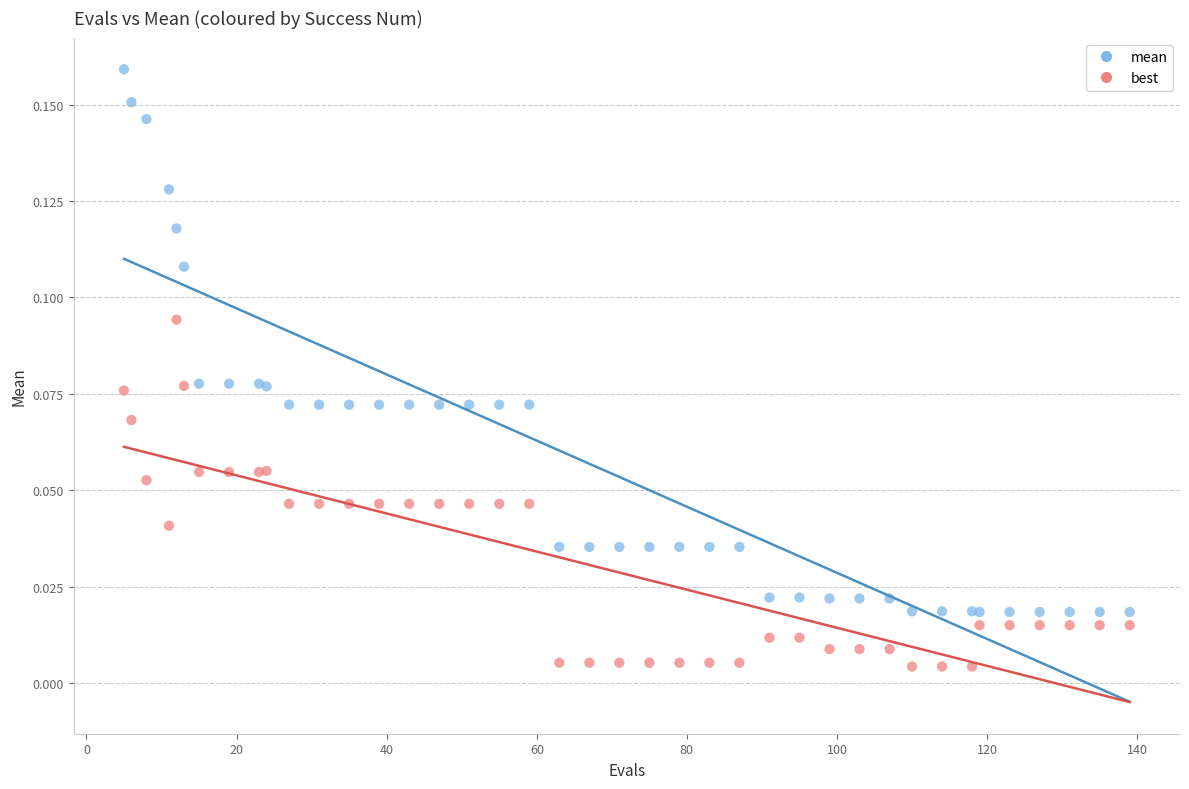

Which series has the largest Y range (max minus min)?

mean